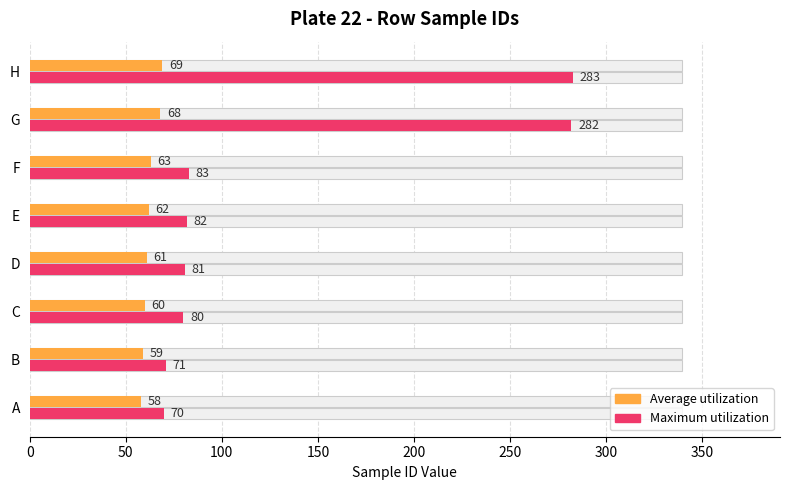

Which has a higher value, E or D?

E